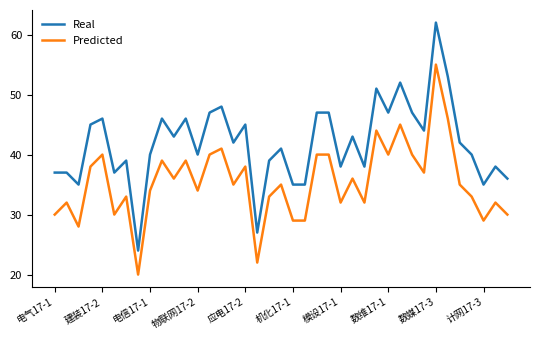

Which series has the widest spread of values?

Real